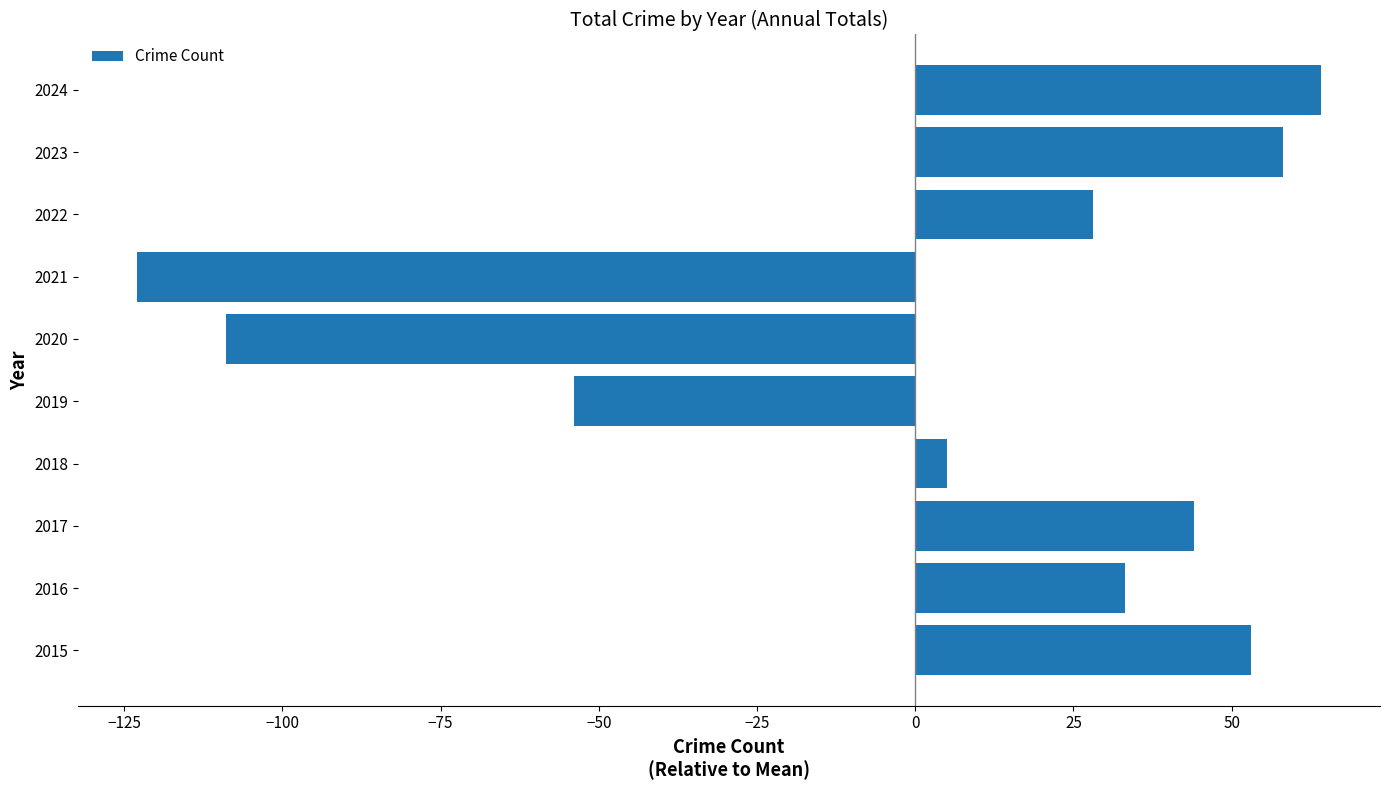

What is the difference between the maximum and minimum values?

187.0